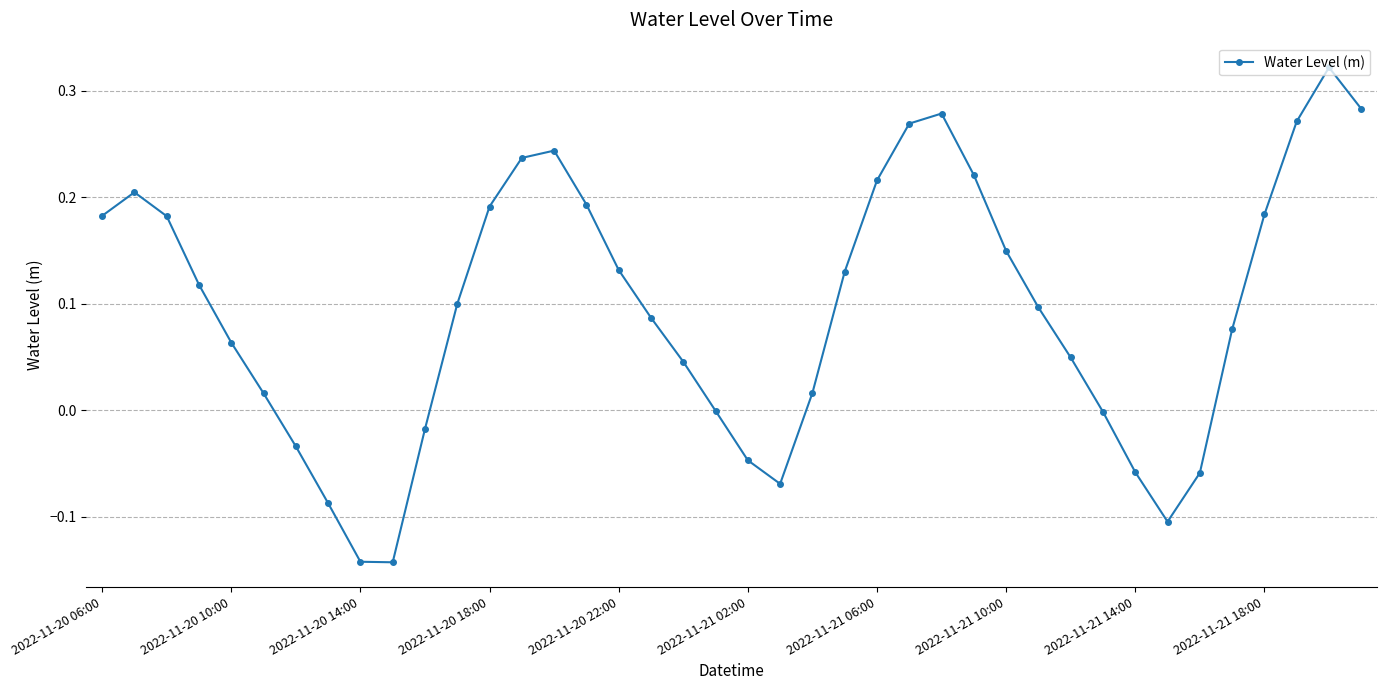

What is the difference between the second highest and second lowest values?

0.4